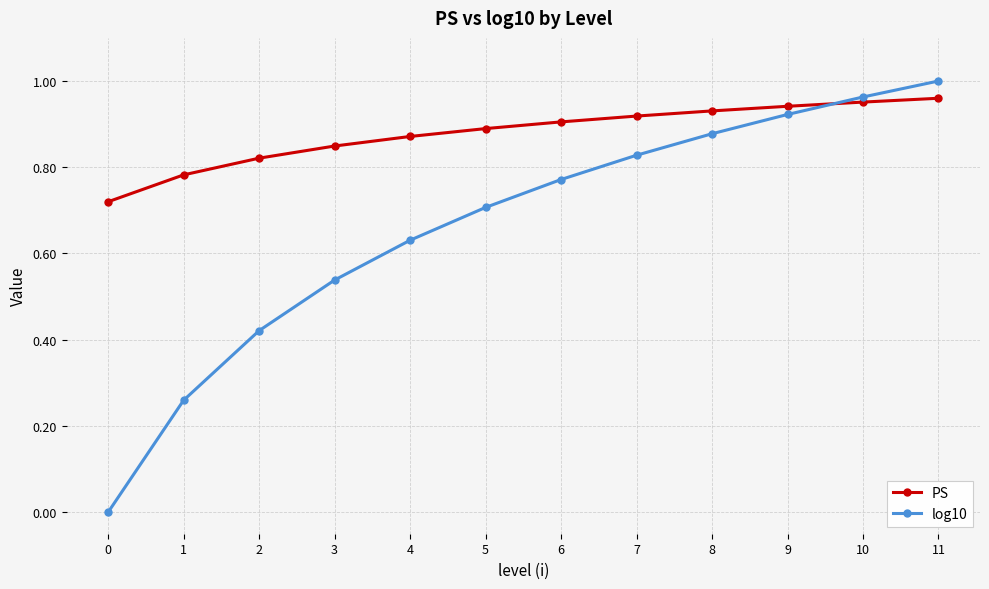

The value of PS at 10 is 1.3. True or false?

False